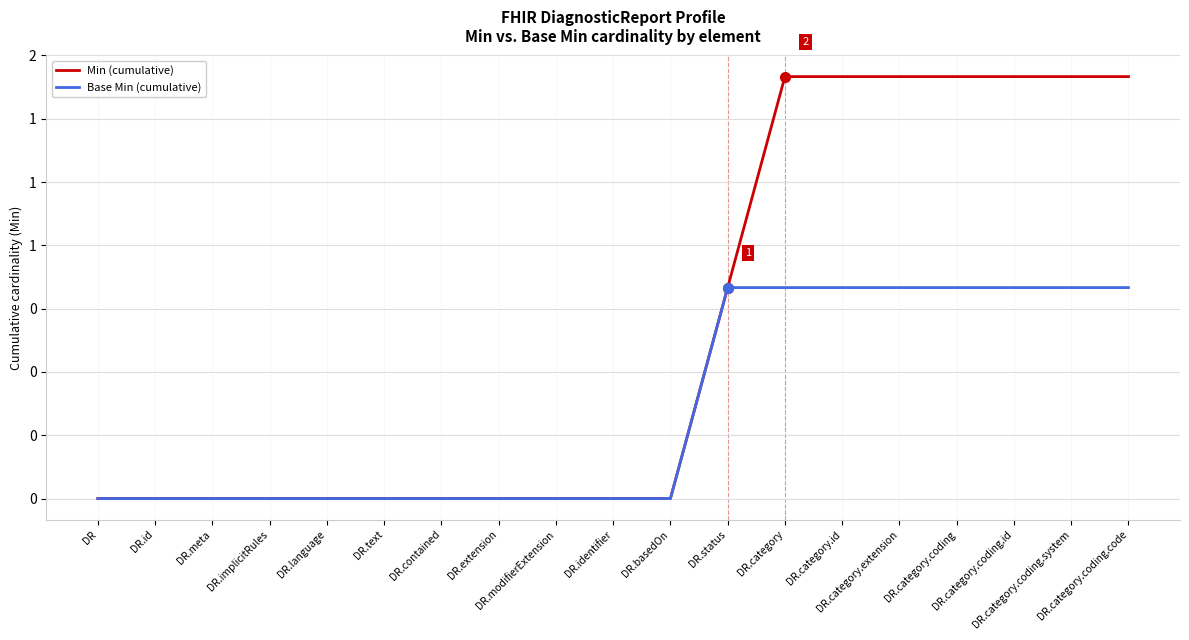

Reading left to right, what are all the values shown in this chart?

Min (cumulative): 0	0	0	0	0	0	0	0	0	0	0	1	2	2	2	2	2	2	2
Base Min (cumulative): 0	0	0	0	0	0	0	0	0	0	0	1	1	1	1	1	1	1	1